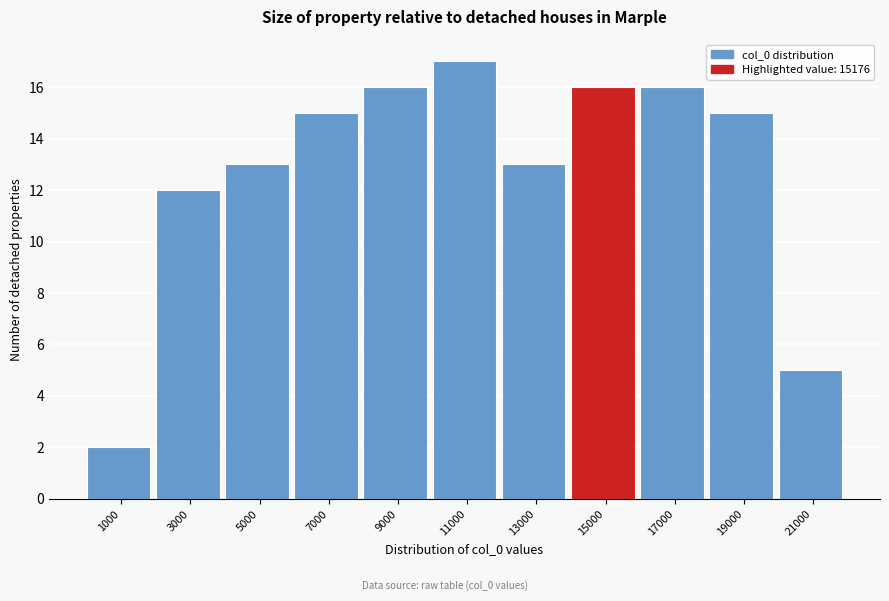

Reading left to right, transcribe this chart: for each bar, give the range it covers on the x-axis and its height. The values are not printed on the chart, so give them approximately, as read against the axis.

0 to 2000: 2
2000 to 4000: 12
4000 to 6000: 13
6000 to 8000: 15
8000 to 10000: 16
10000 to 12000: 17
12000 to 14000: 13
14000 to 16000: 16
16000 to 18000: 16
18000 to 20000: 15
20000 to 22000: 5